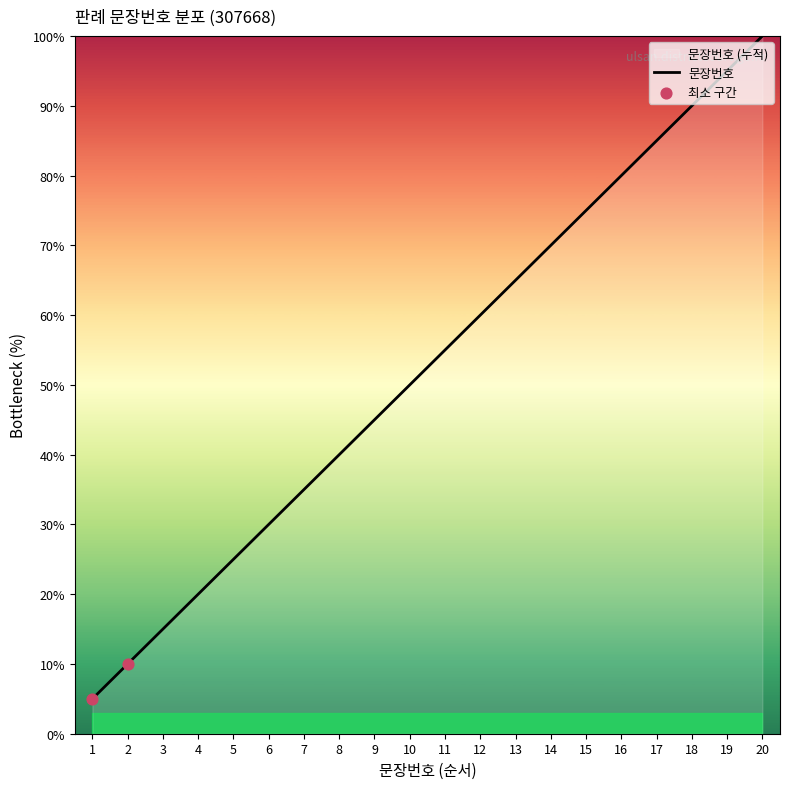

What is the change in value from 13 to 18?

+25.0